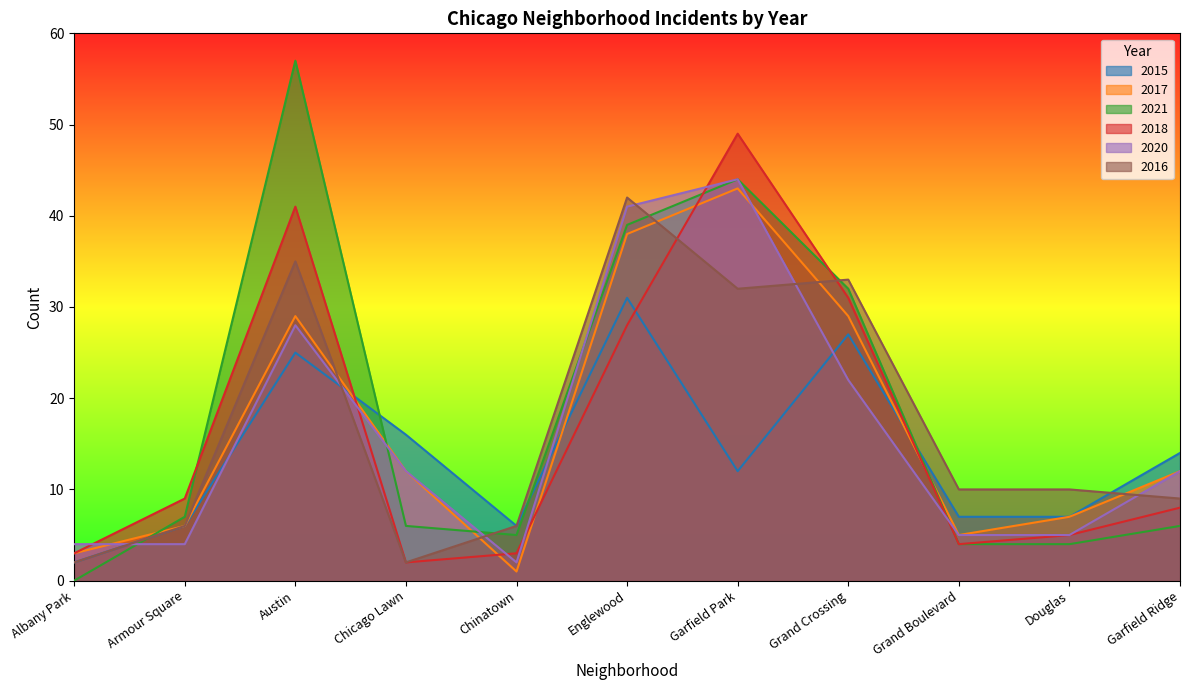

How many lines are shown in the chart?

6